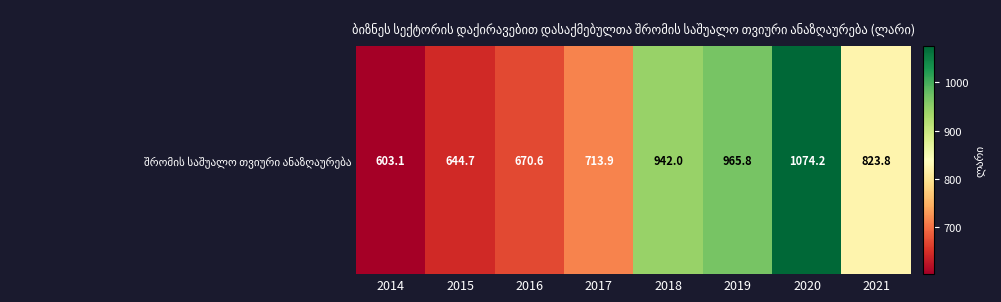

What is the maximum value shown in the chart?

1074.2